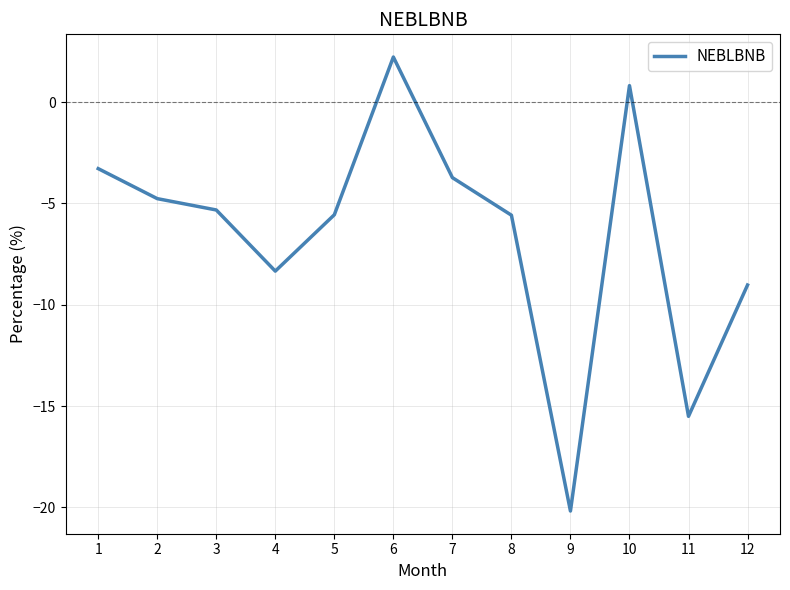

At which category does the data reach its first local peak?

6